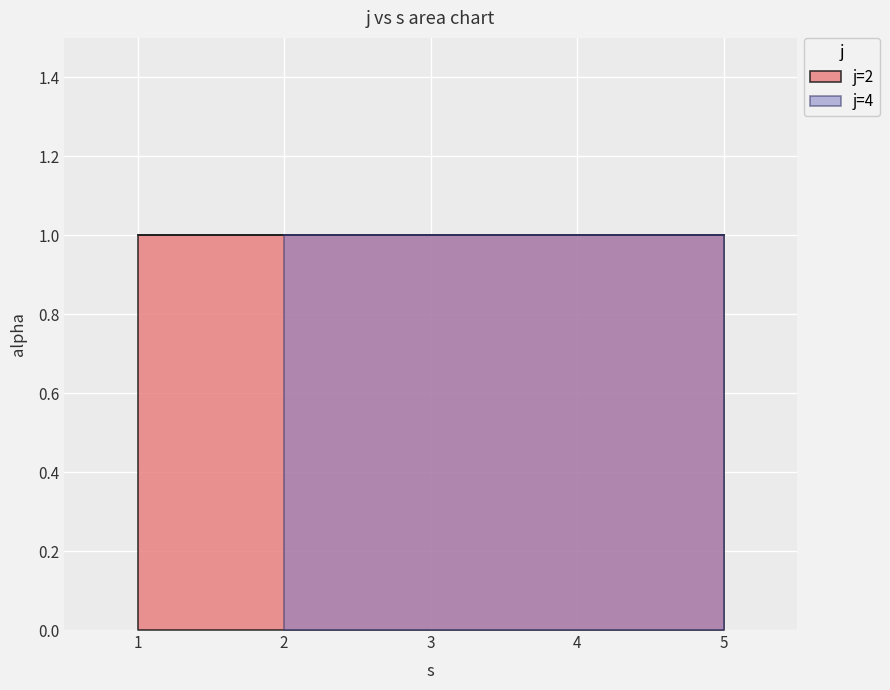

Reading right to left, what are all the values shown in this chart?

s: 5	4	3	2	5	4	3	2	1
alpha: 1	1	1	1	1	1	1	1	1